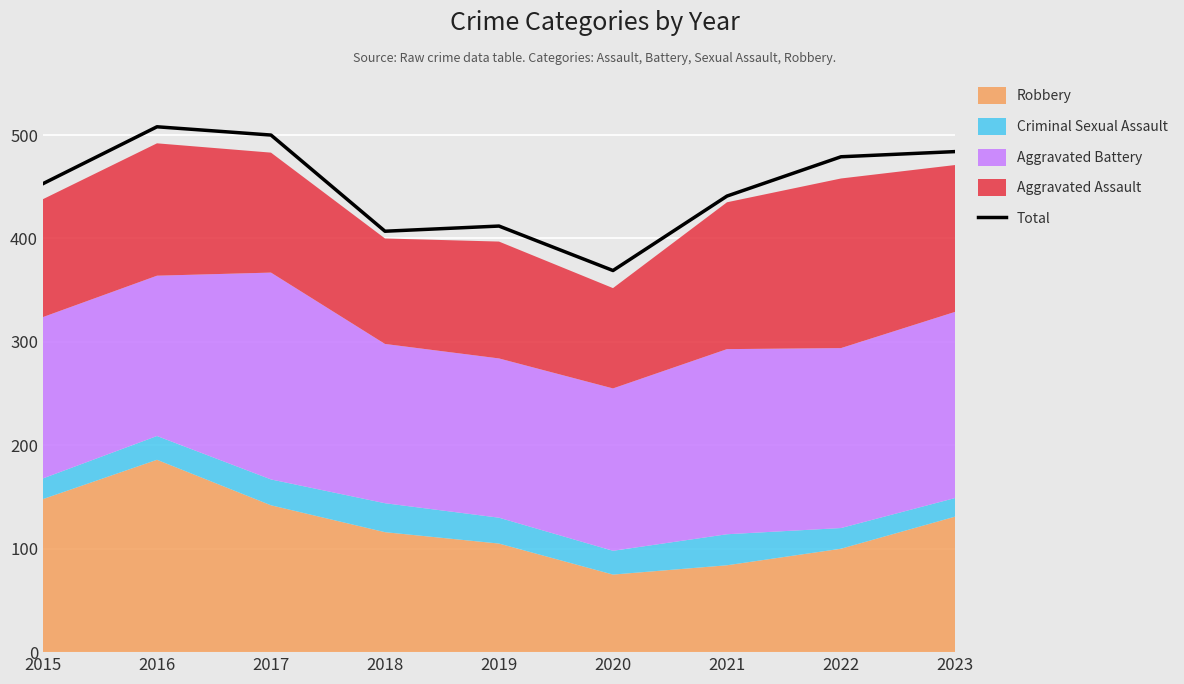

What is the sum of all values?

4053